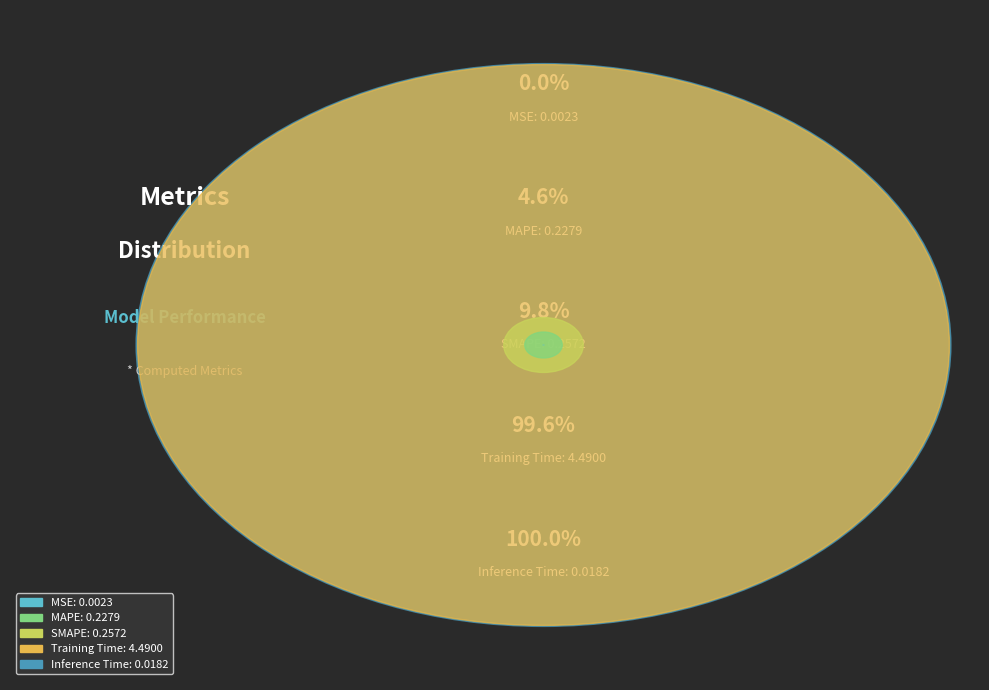

True or false: Inference Time accounts for 14% of the total.

False